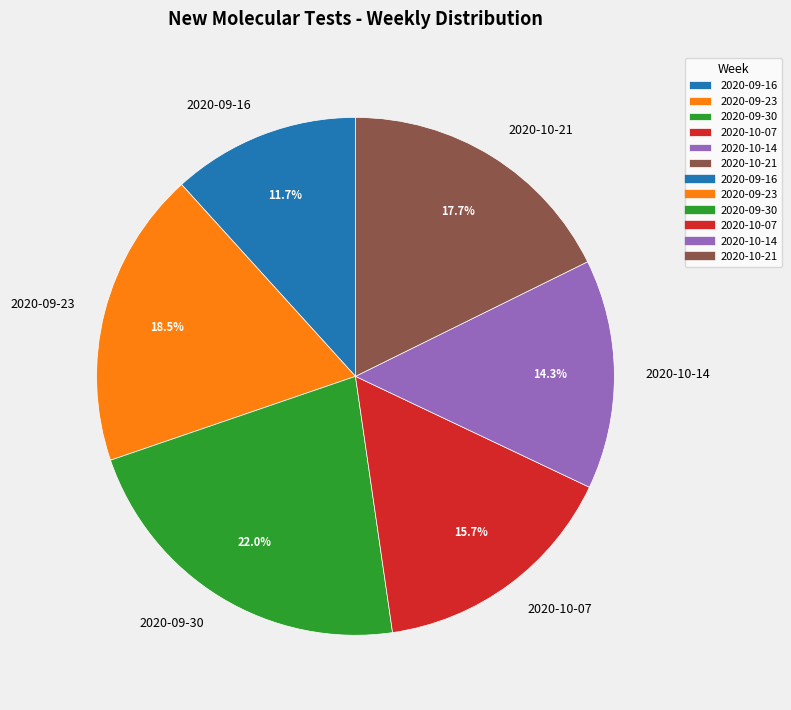

Does 2020-09-16 account for over 50% of the chart?

No